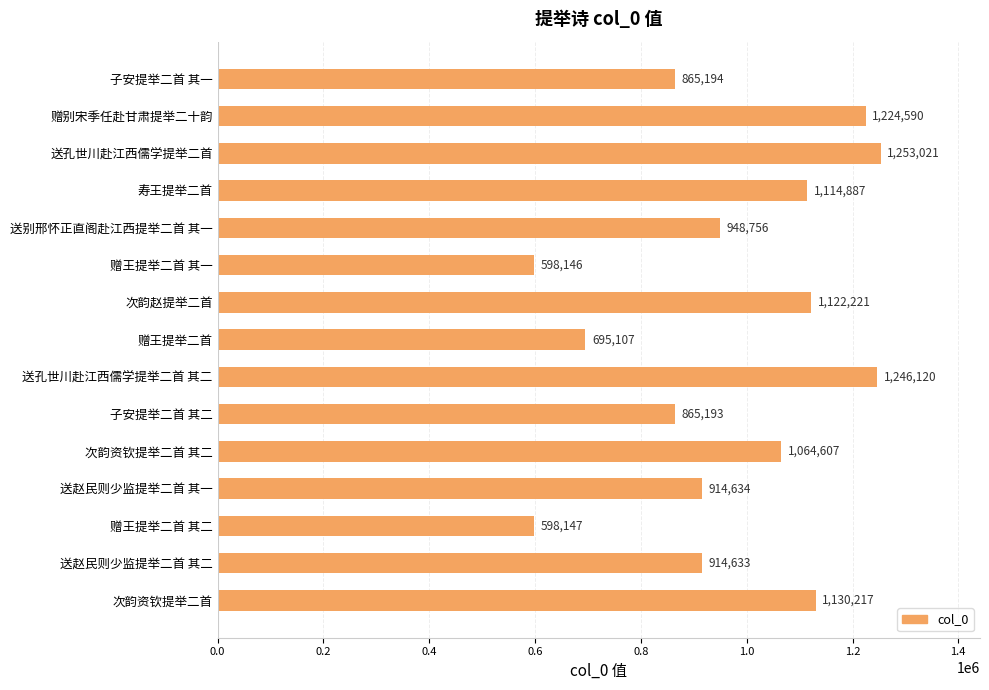

Rank the categories by value from highest to lowest.

送孔世川赴江西儒学提举二首, 送孔世川赴江西儒学提举二首 其二, 赠别宋季任赴甘肃提举二十韵, 次韵资钦提举二首, 次韵赵提举二首, 寿王提举二首, 次韵资钦提举二首 其二, 送别邢怀正直阁赴江西提举二首 其一, 送赵民则少监提举二首 其一, 送赵民则少监提举二首 其二, 子安提举二首 其一, 子安提举二首 其二, 赠王提举二首, 赠王提举二首 其二, 赠王提举二首 其一